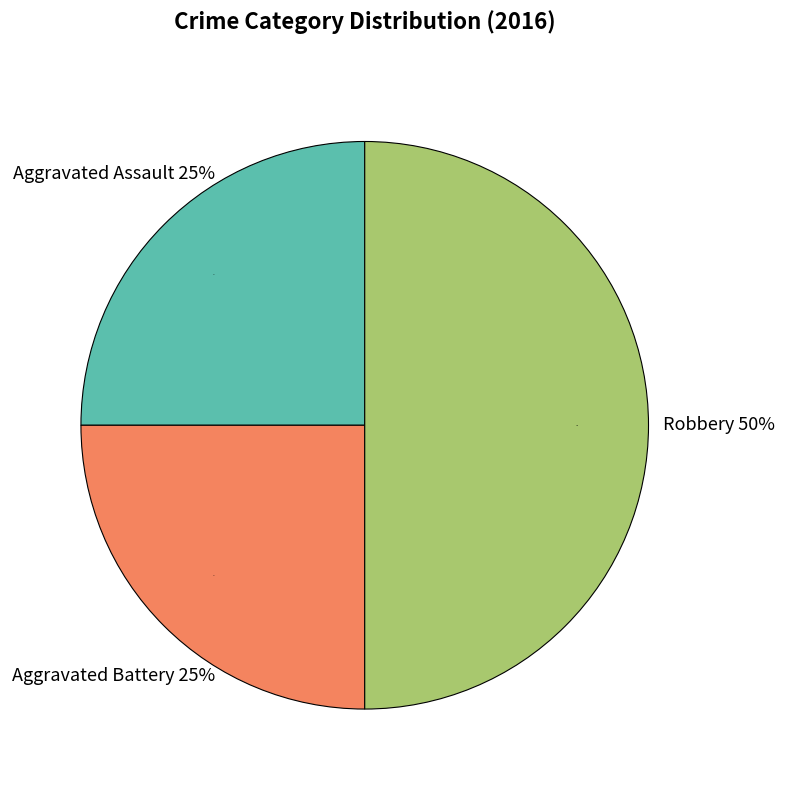

To the nearest percent, what portion does Robbery represent?

50%